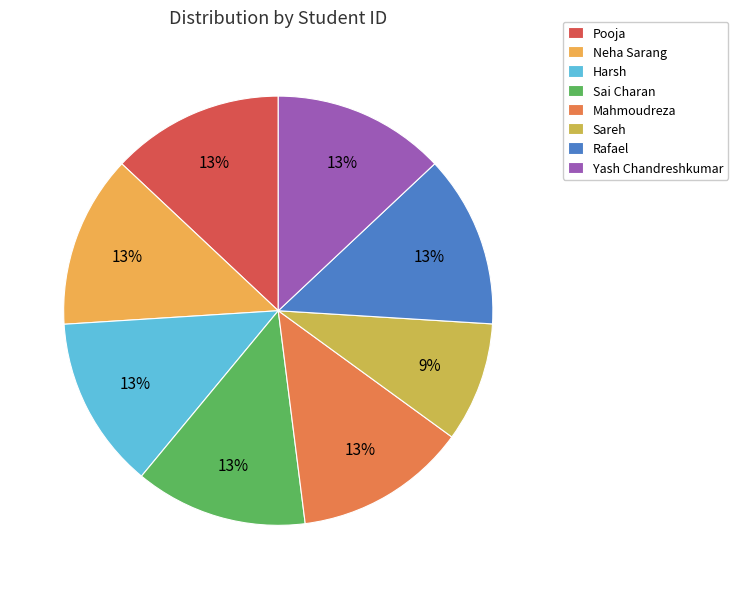

The Mahmoudreza slice represents 20% of the pie. True or false?

False